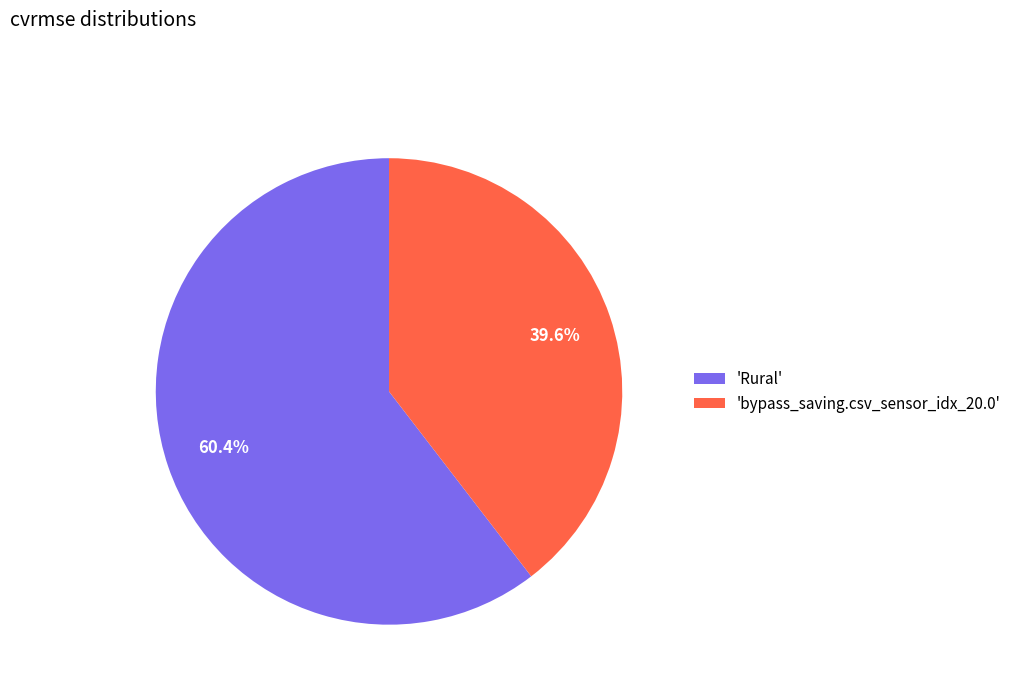

Which category has the biggest portion of the pie?

'Rural'